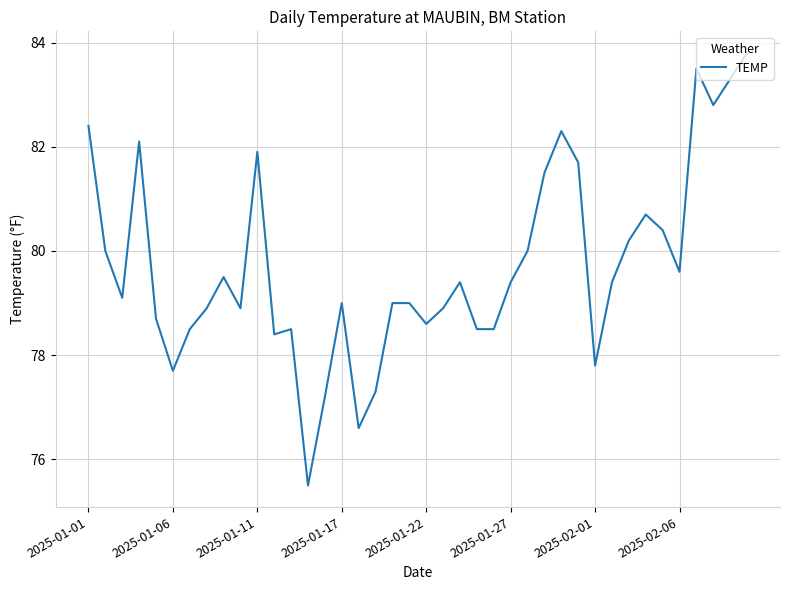

What is the greatest value displayed?

83.8